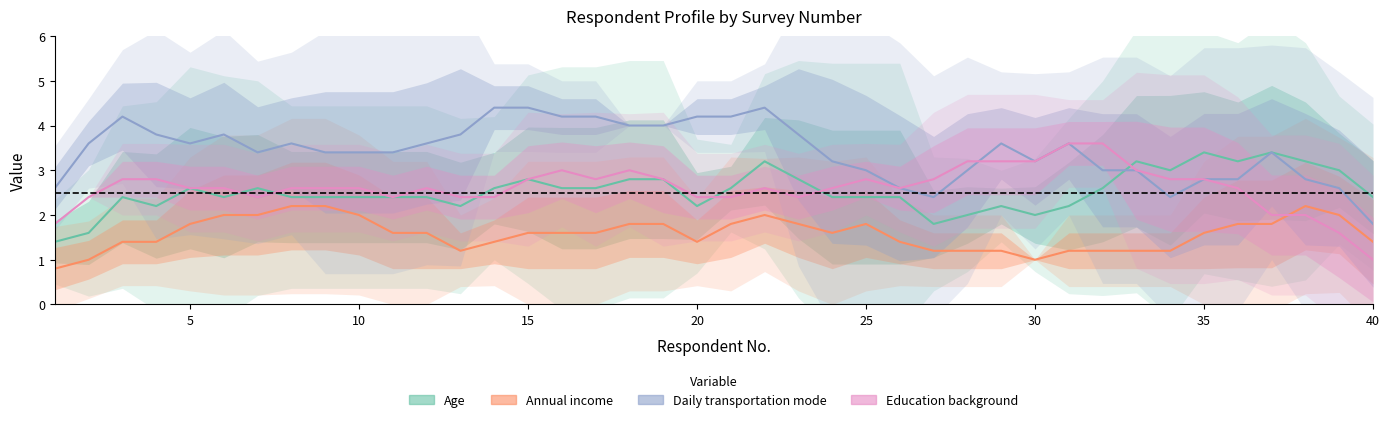

What are all the series names shown in the legend?

Age, Annual income, Daily transportation mode, Education background